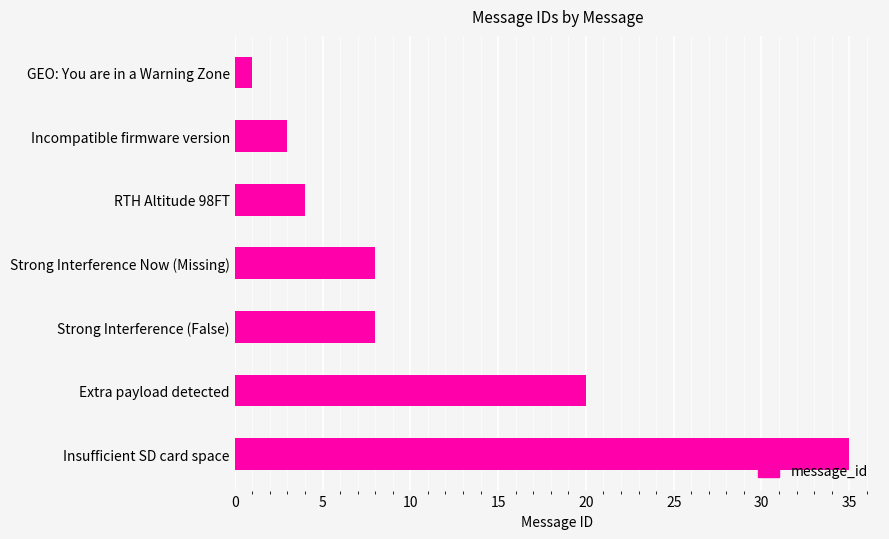

What value does the data have at Incompatible firmware version?

3